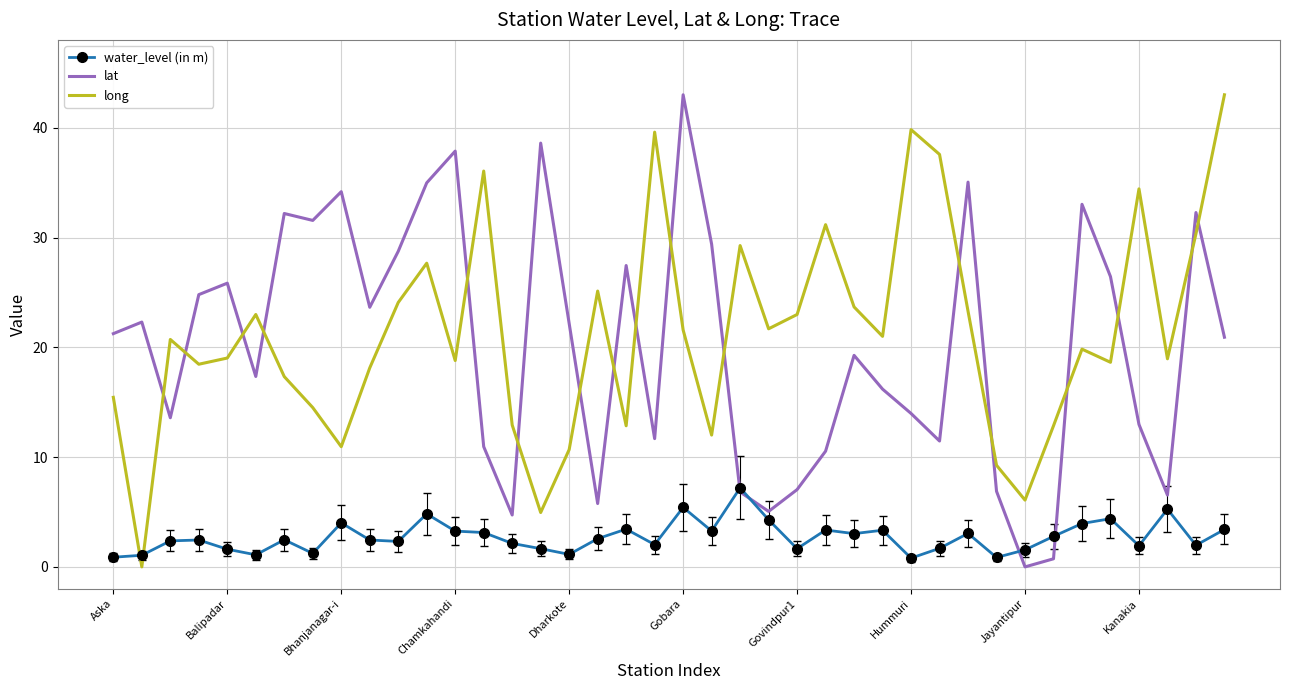

What is the highest value of the lat series?

43.0